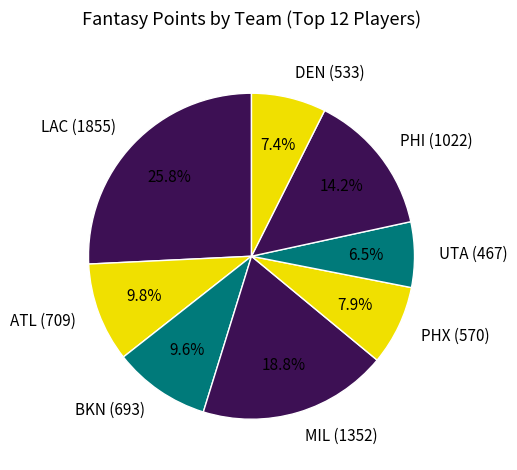

What portion of the pie excludes PHX (570)?

92.1%